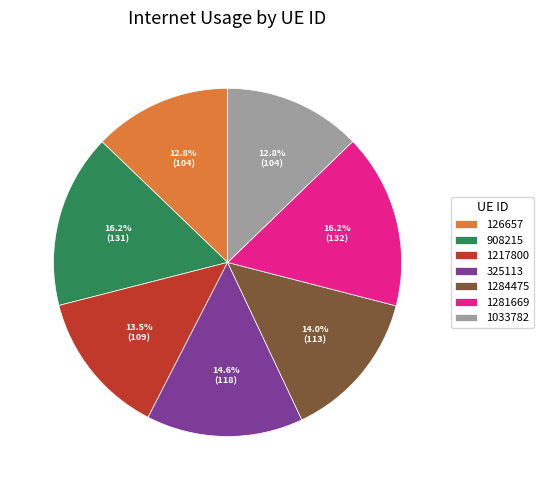

To the nearest percent, what is the difference between the largest and smallest slice percentages?

3%